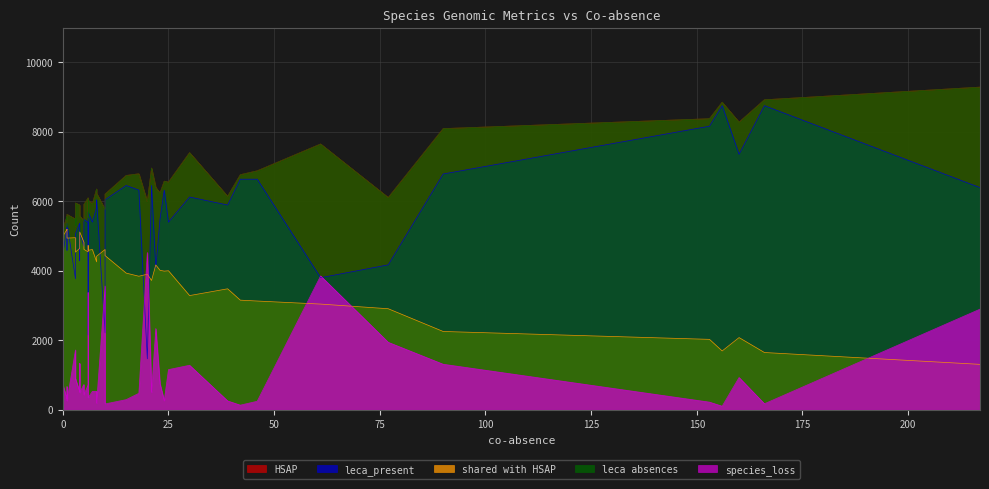

Rank the series by their maximum value, from lowest to highest.

species_loss, shared with HSAP, leca_present, HSAP, leca absences